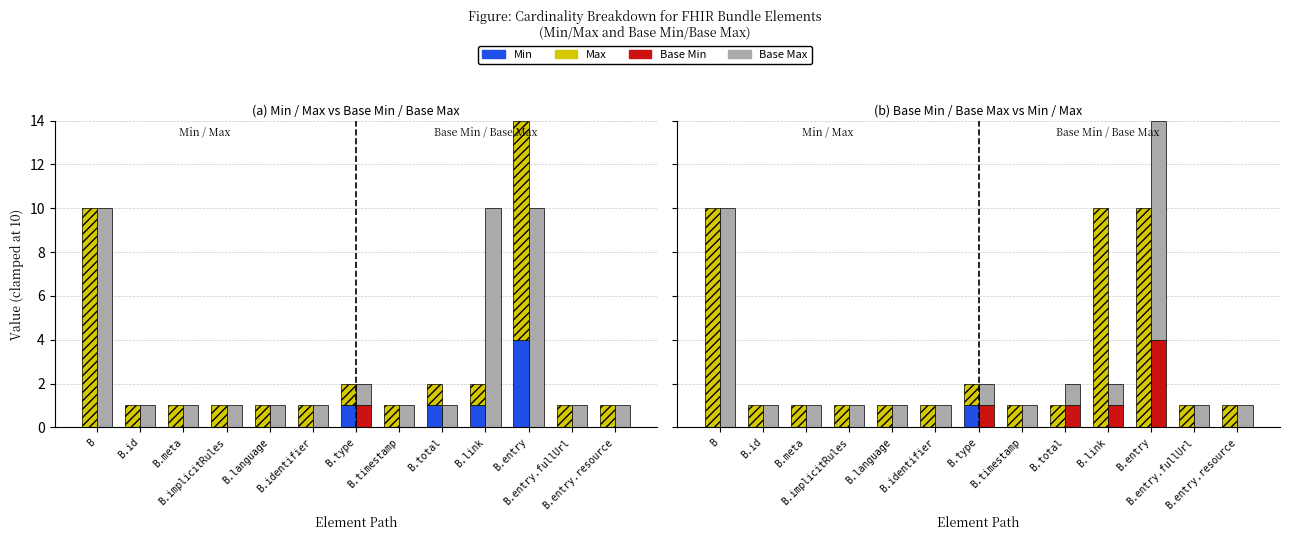

What is the value of the Base Max bar at the 11th from the left?

10